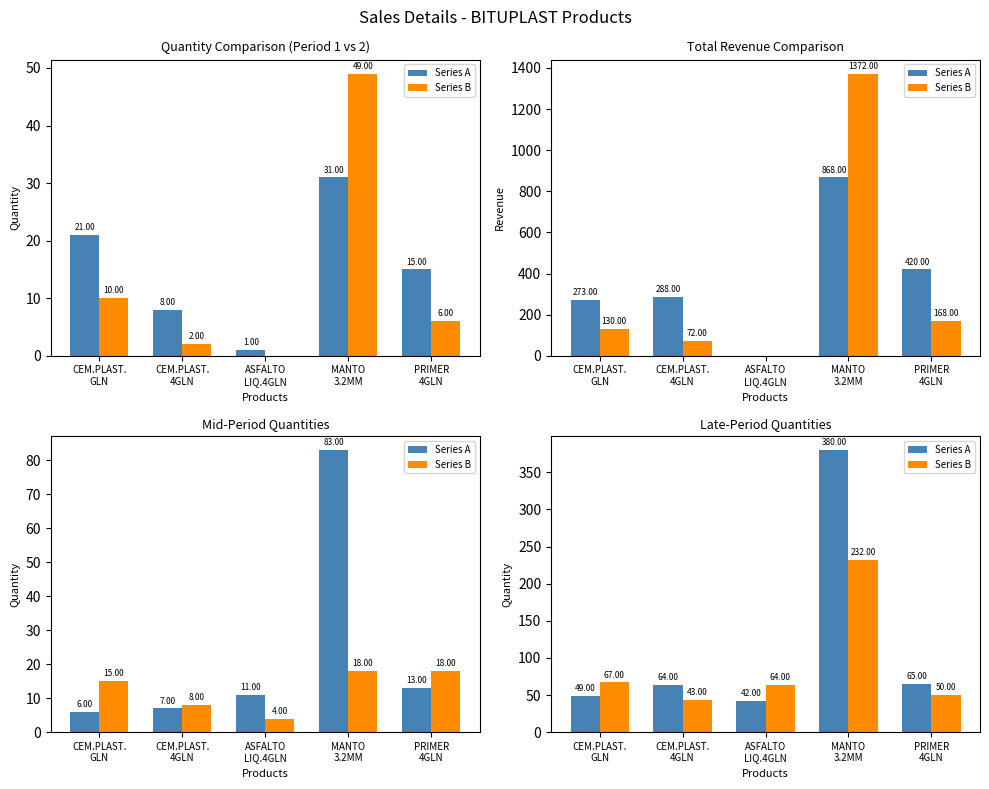

Which category has the highest value across all series?

MANTO
3.2MM